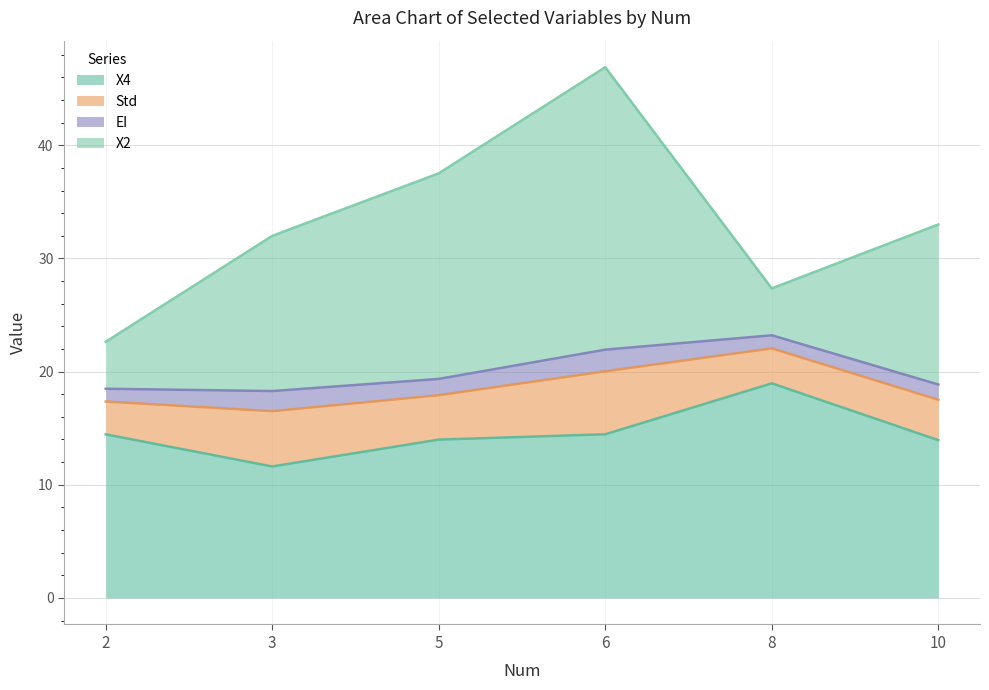

What is the value of the EI point at the 1st from the left?

1.1